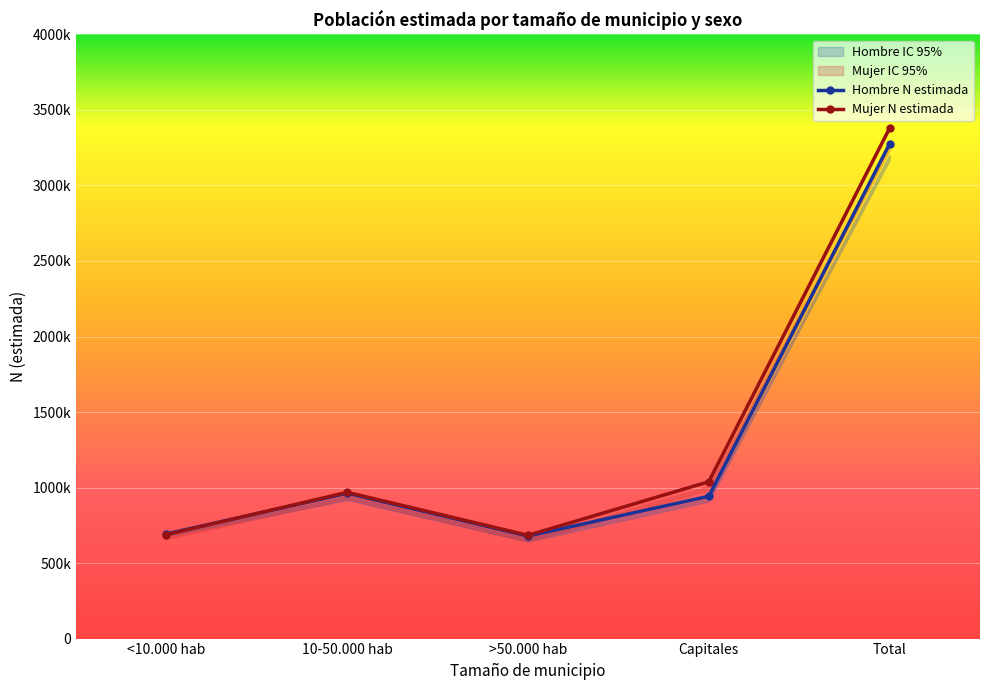

True or false: Hombre N estimada and Mujer N estimada cross at least once.

True